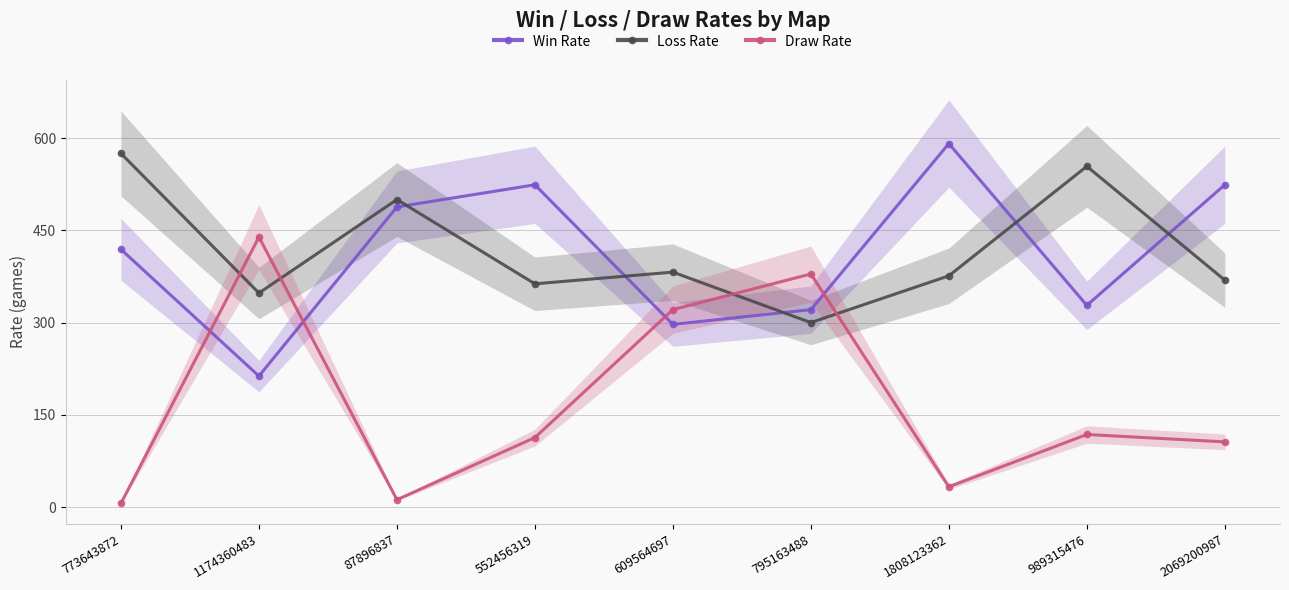

Where do Draw Rate and Win Rate first cross each other?

773643872 and 1174360483